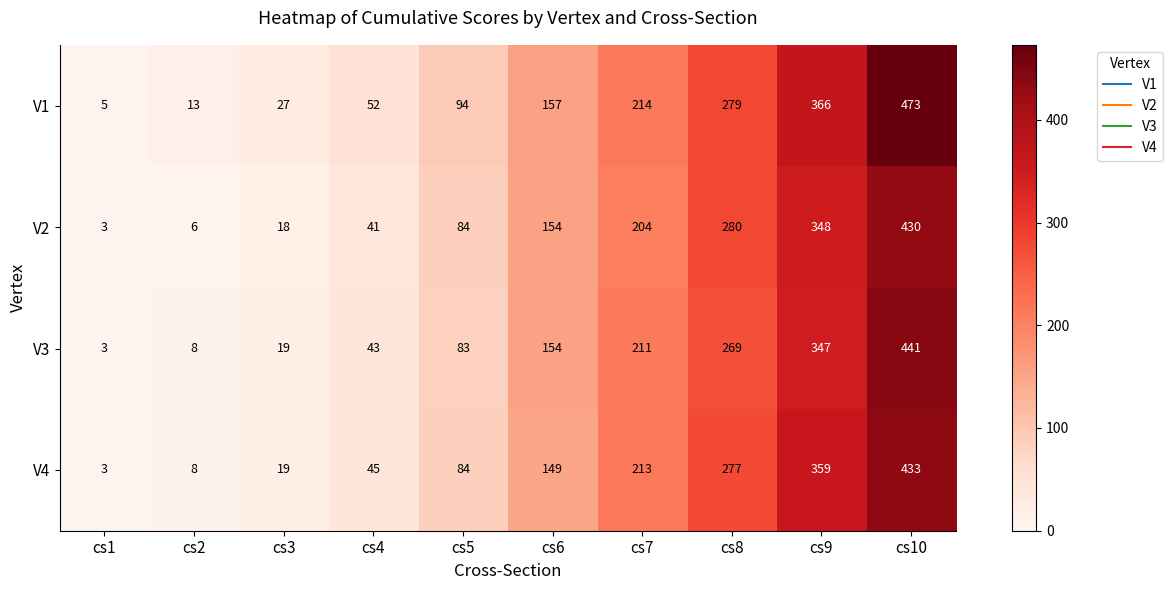

What is the difference between the maximum and minimum values in the V1 series?

468